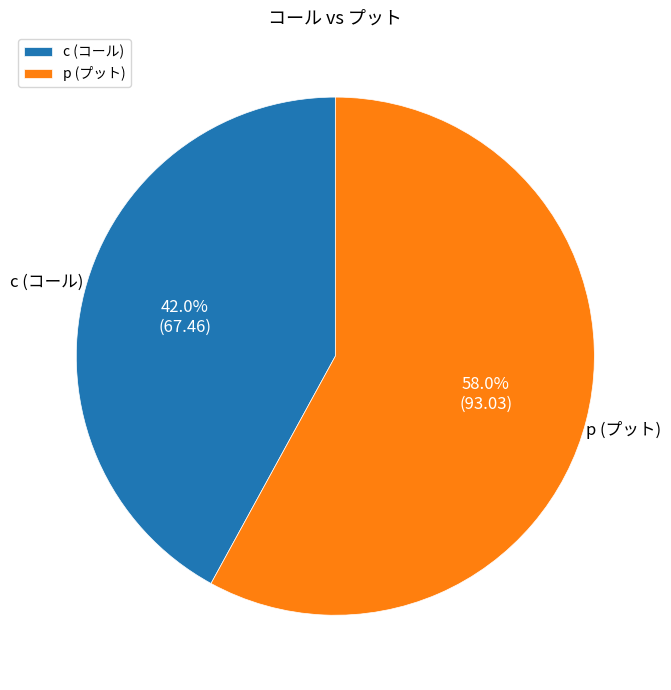

To the nearest percent, what percentage of the pie is c (コール)?

42%